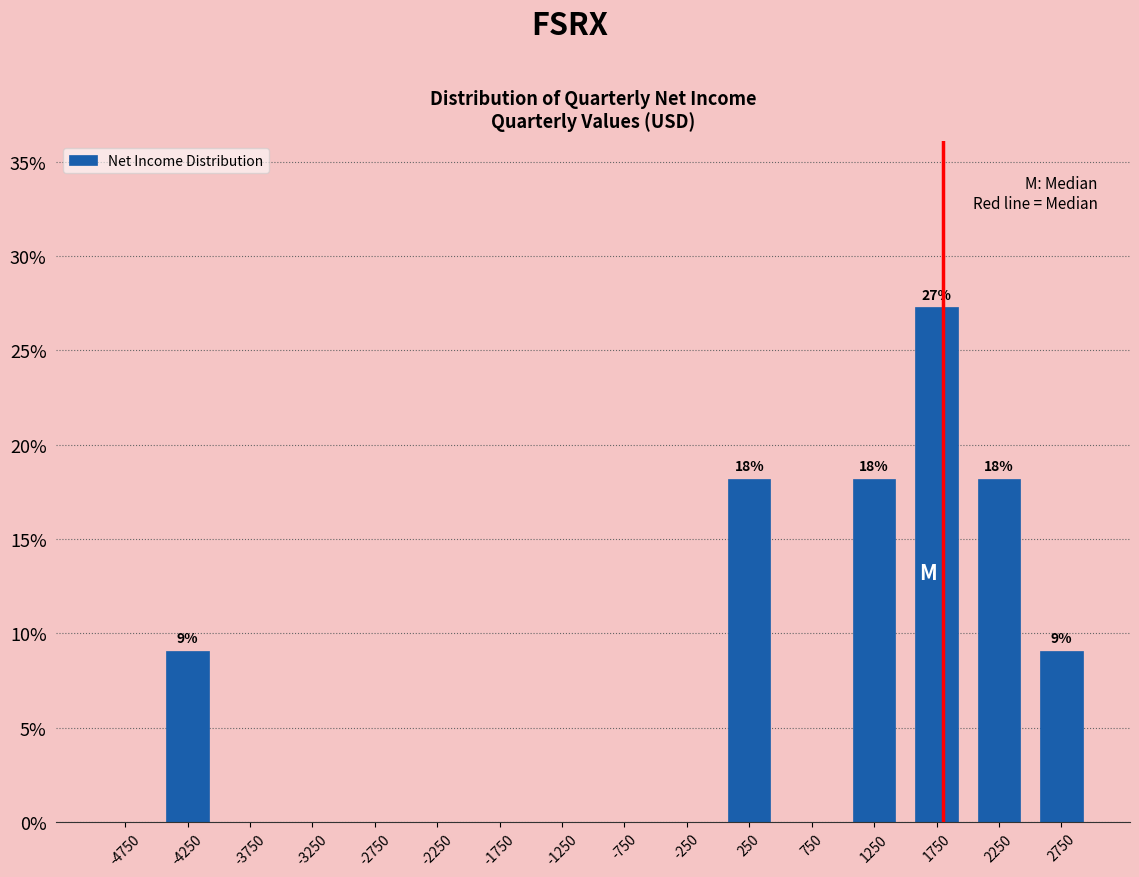

Over which range of the x-axis is the bar tallest?

1500 to 2000